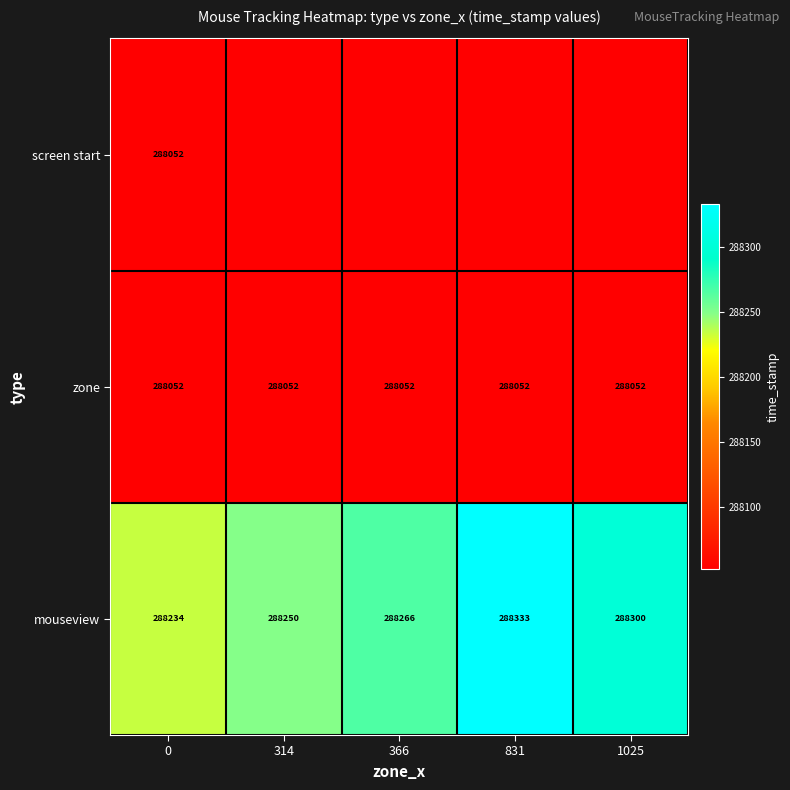

What is the smallest value displayed?

288052.5